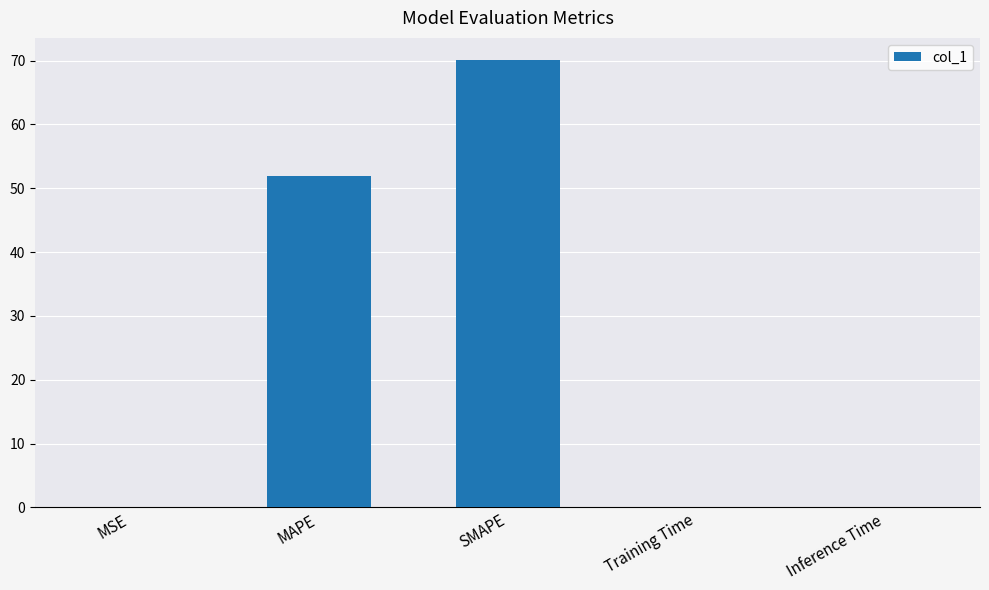

Are the bars horizontal?

No